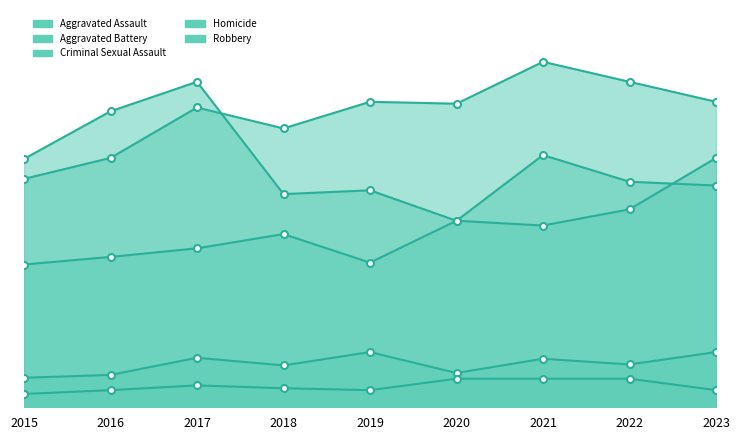

At which label does Robbery reach its minimum?

2021